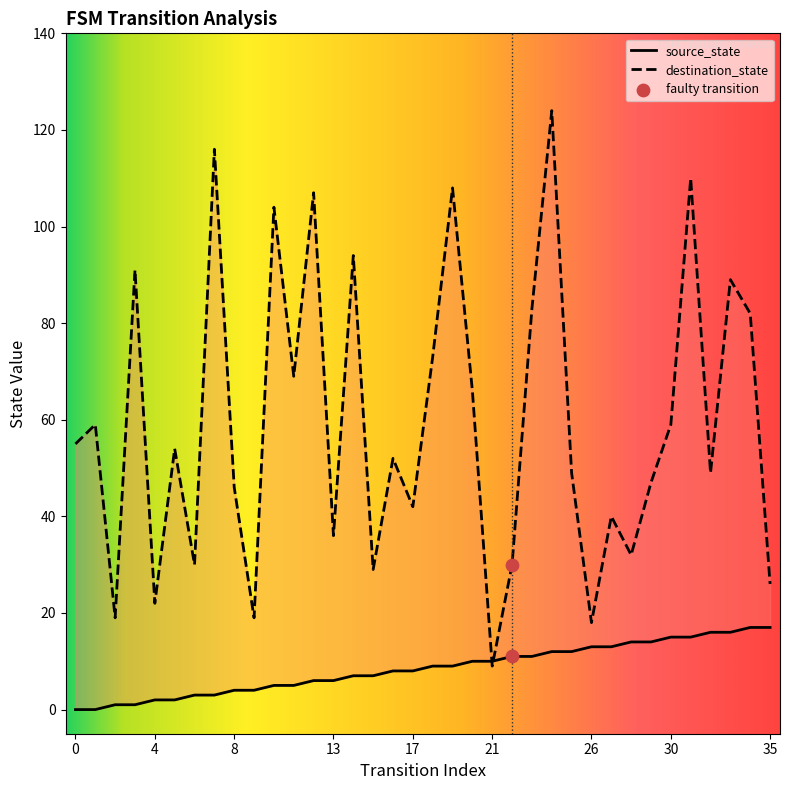

Which series contains the lowest Y value?

source_state